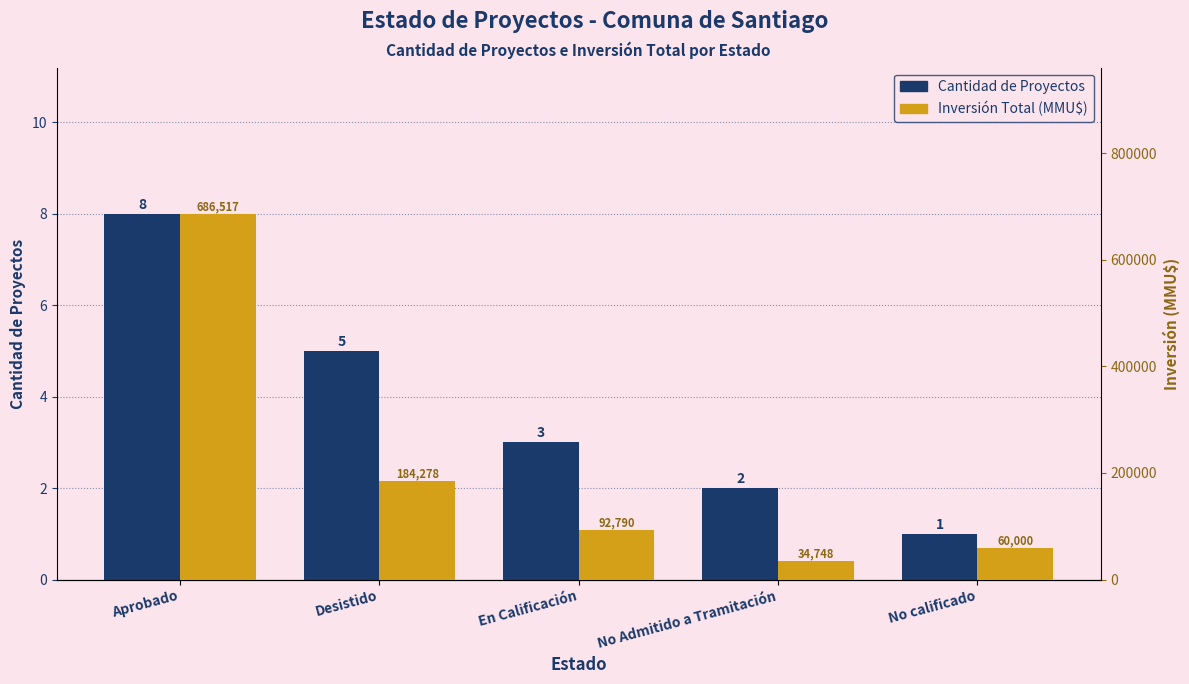

List the series in order of their peak value, highest first.

Inversión Total (MMU$), Cantidad de Proyectos